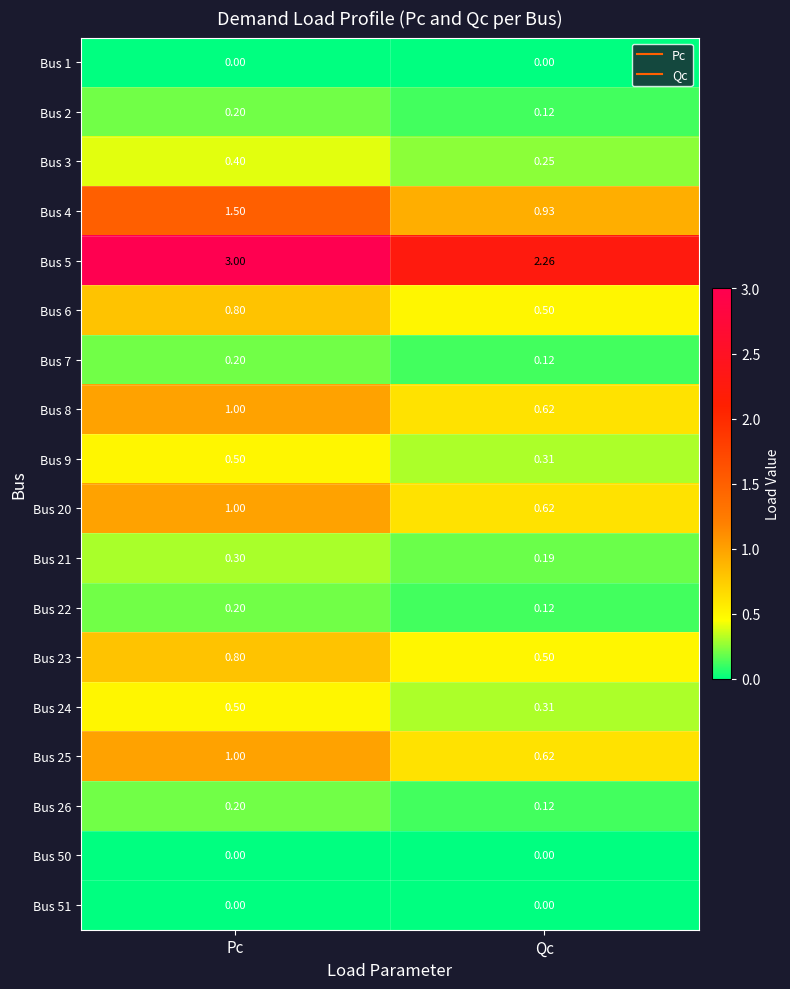

List the labels in order of Bus 2 value, smallest first.

Qc, Pc